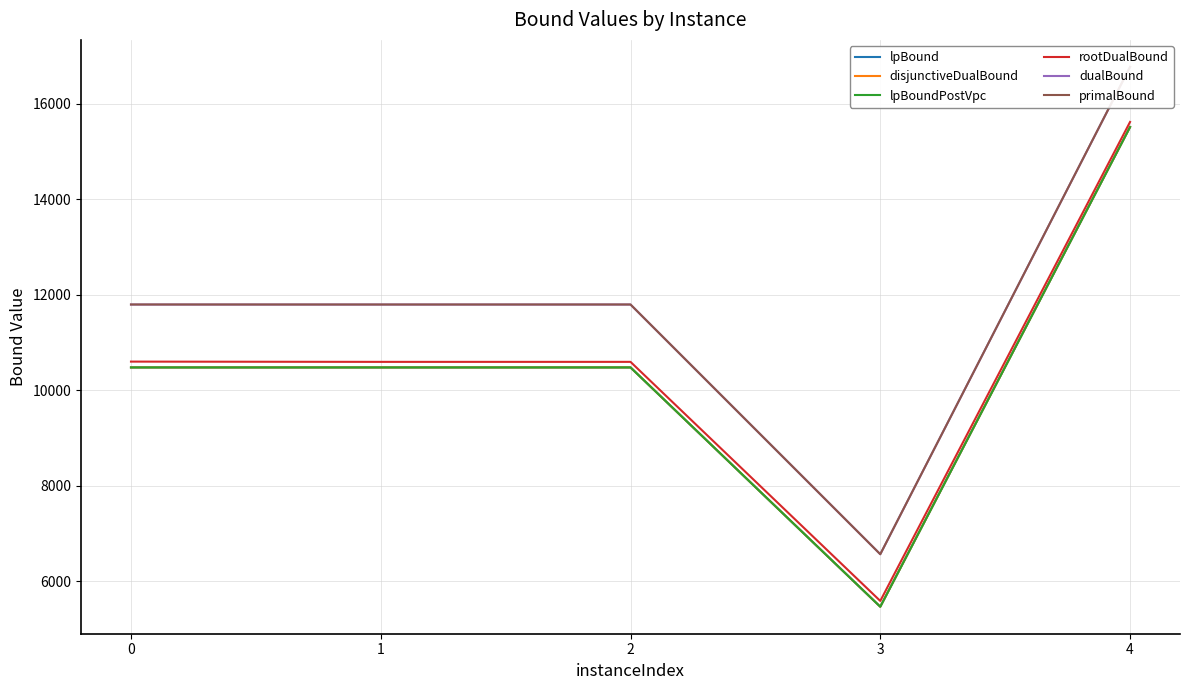

What is the maximum value shown in the chart?

16777.4